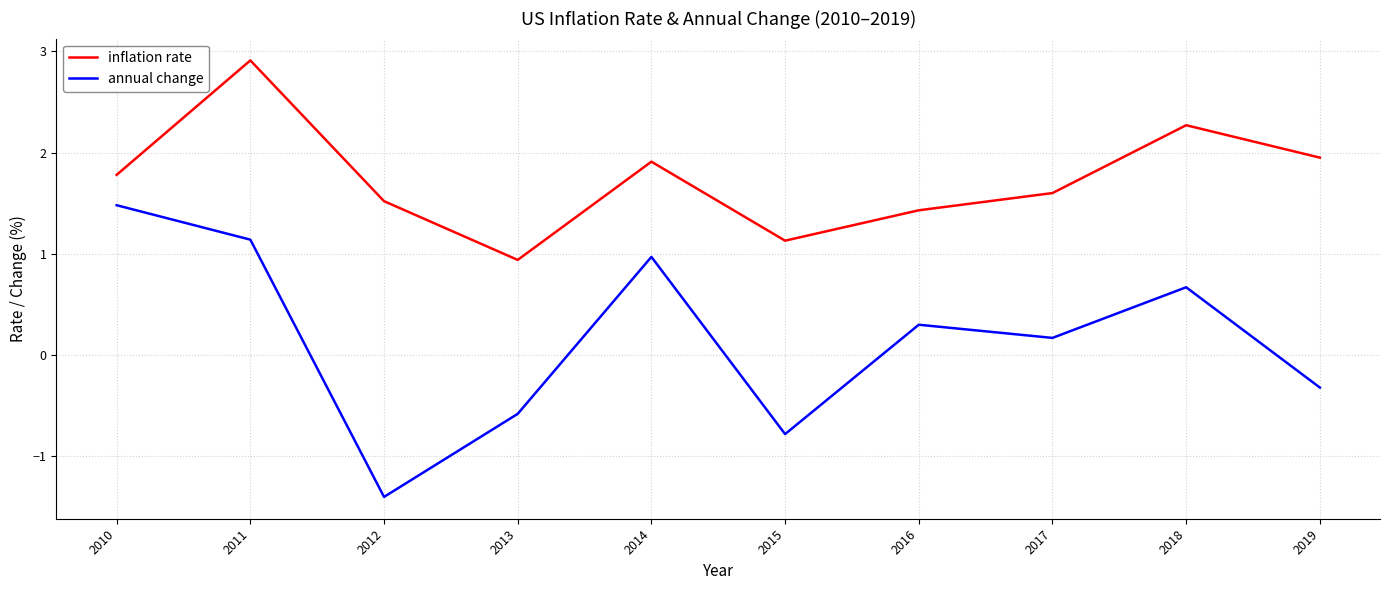

How many values in the annual change series exceed 0?

6